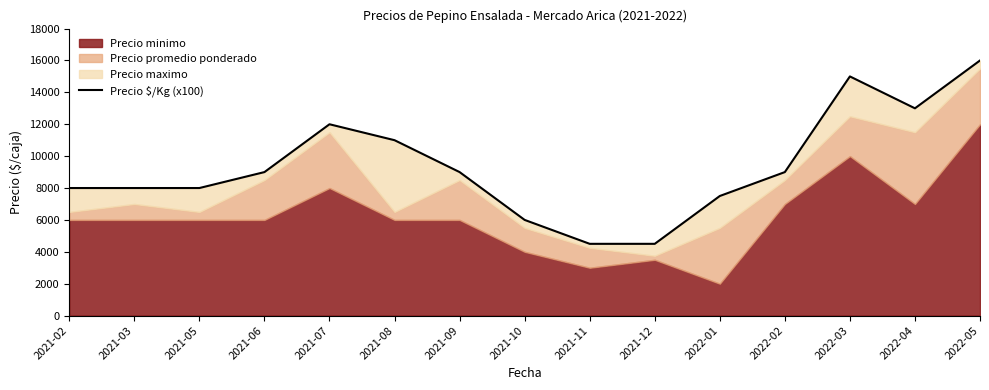

Reading right to left, what are all the values shown in this chart?

16000	13000	15000	9000	7500	4500	4500	6000	9000	11000	12000	9000	8000	8000	8000